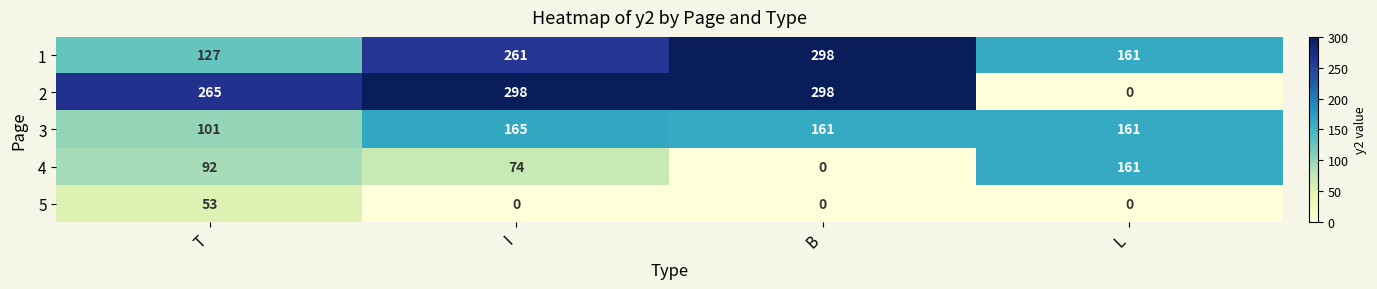

Is the value of 4 at T greater than the value of 3 at I?

No